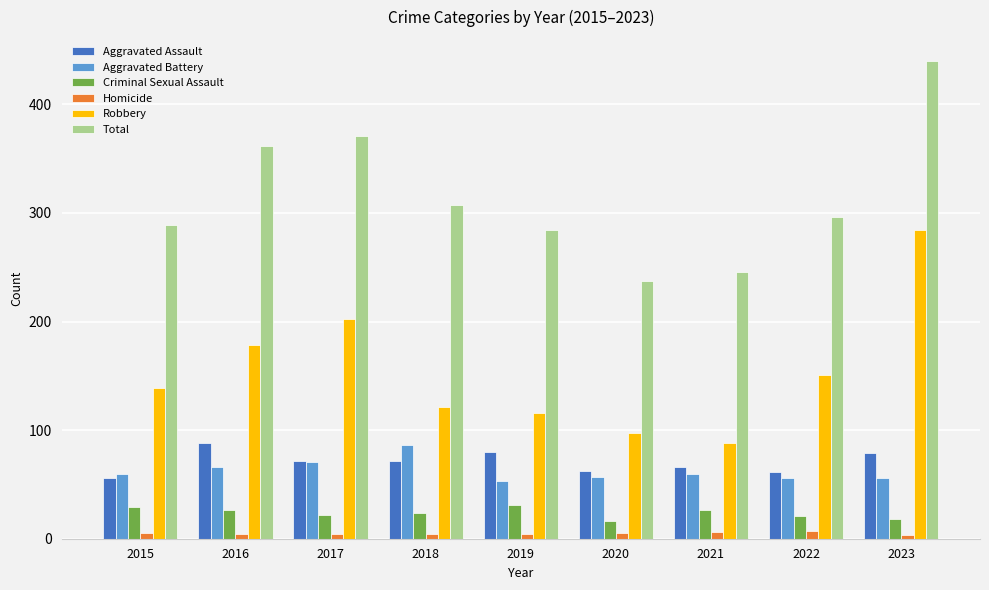

Which category has the highest value across all series?

2023